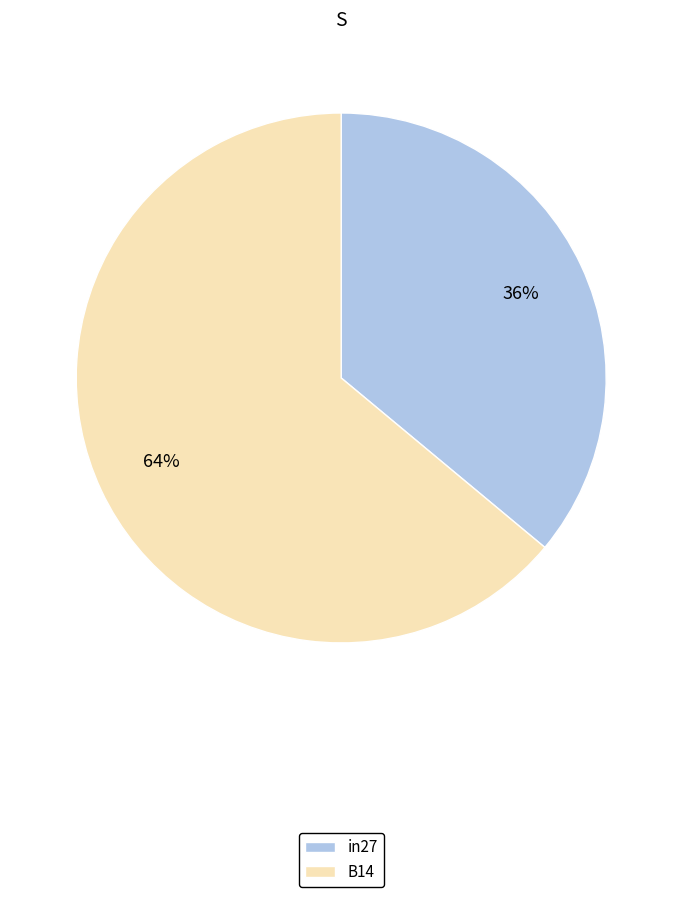

Which has a higher value, in27 or B14?

B14